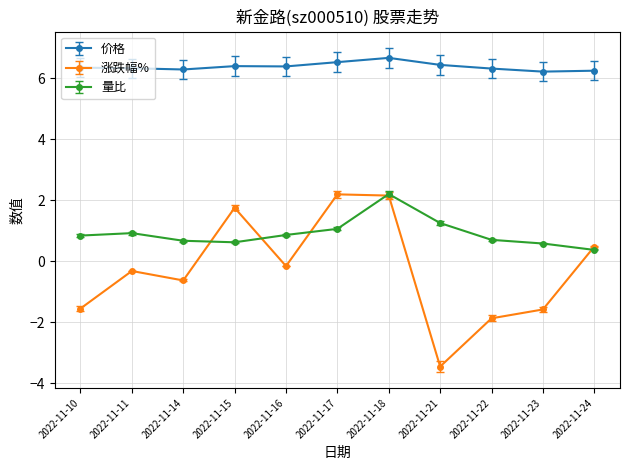

Which label corresponds to the smallest value in the chart?

2022-11-21